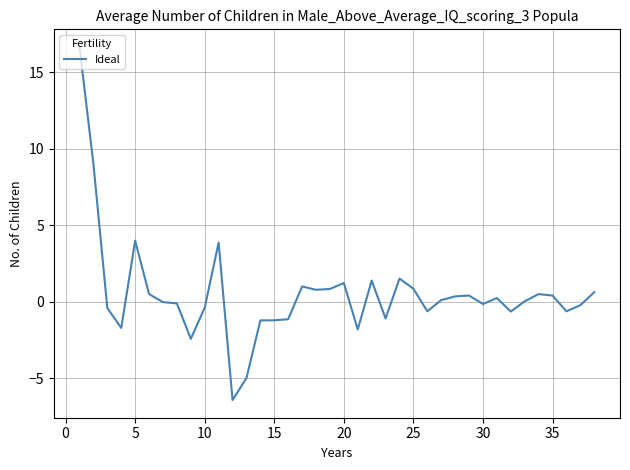

What is the smallest value displayed?

-6.4